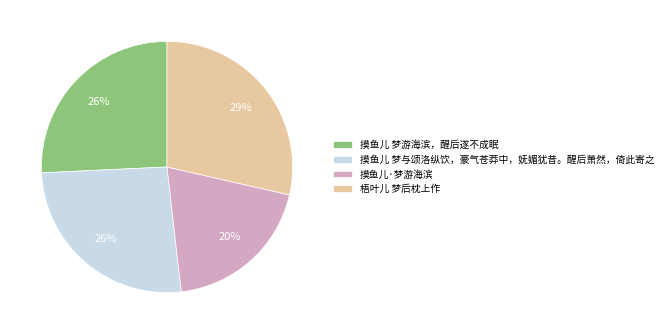

Does 摸鱼儿·梦游海滨 account for over 50% of the chart?

No